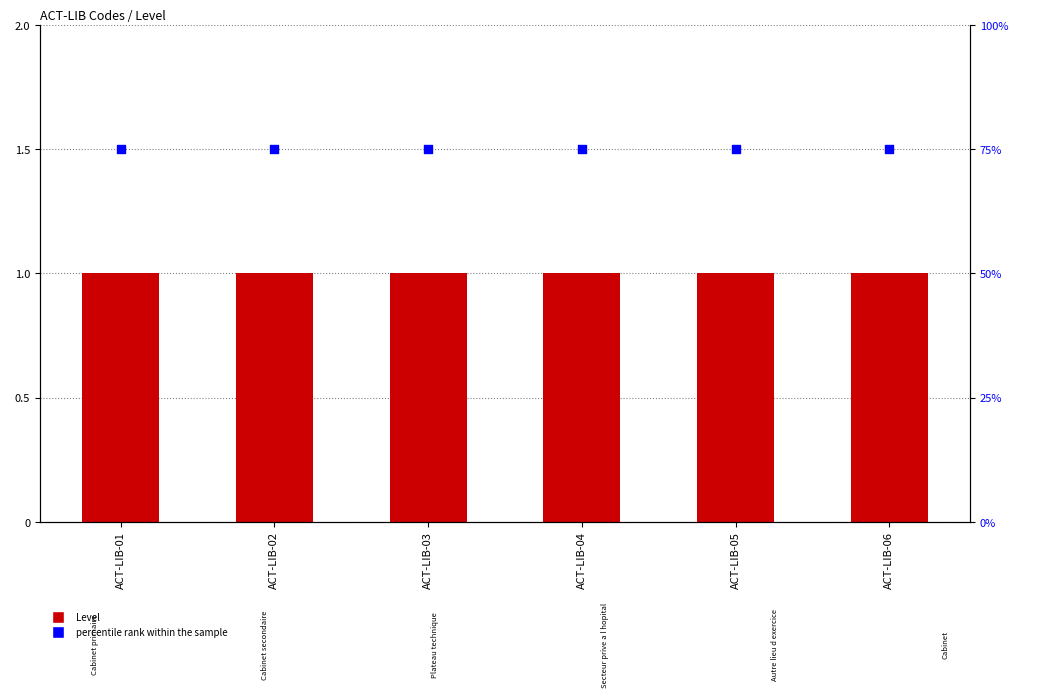

Which series contains the highest Y value?

percentile rank within the sample